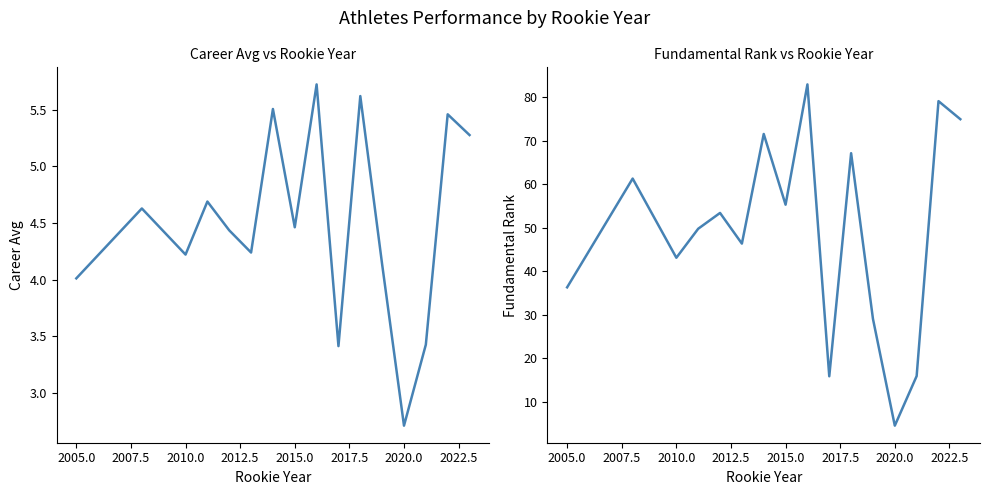

Is the value of Career Avg at 2002.5 greater than the value of Fundamental Rank at 2017.5?

No